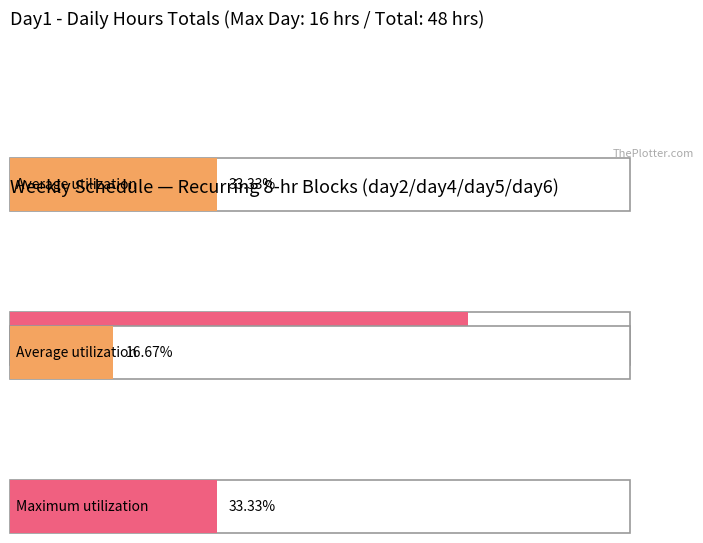

Which series has the largest total across all categories?

day1